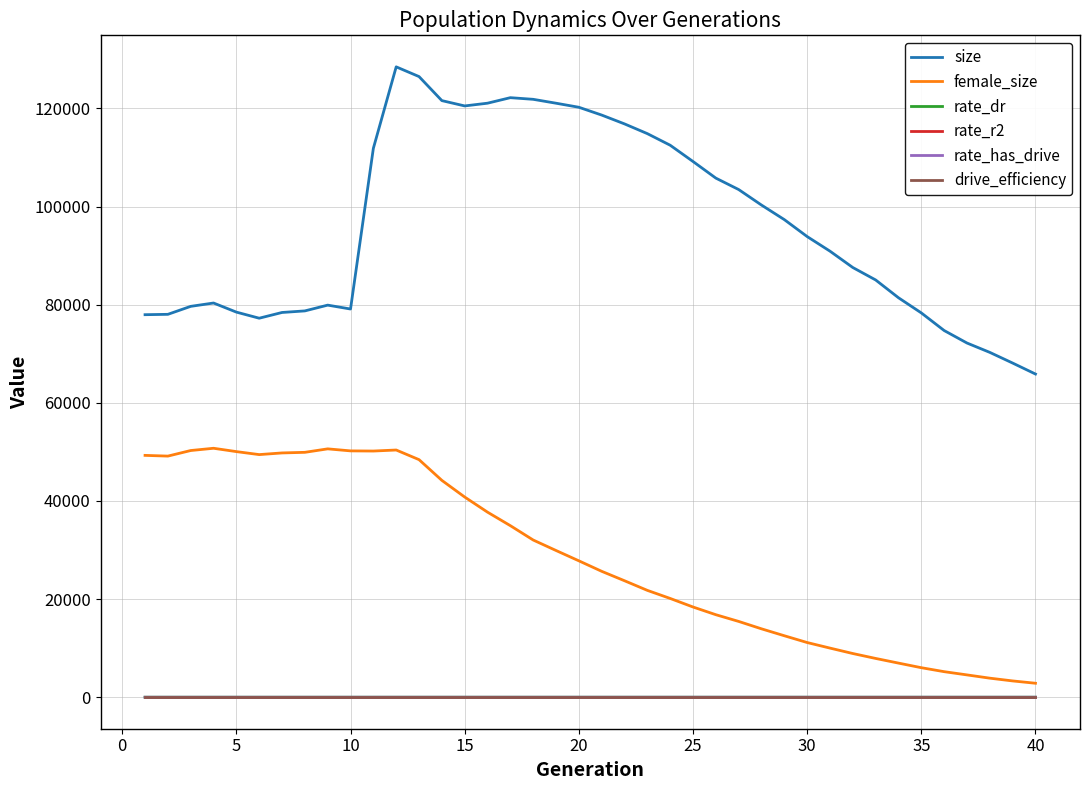

What is the maximum value for female_size?

50742.0